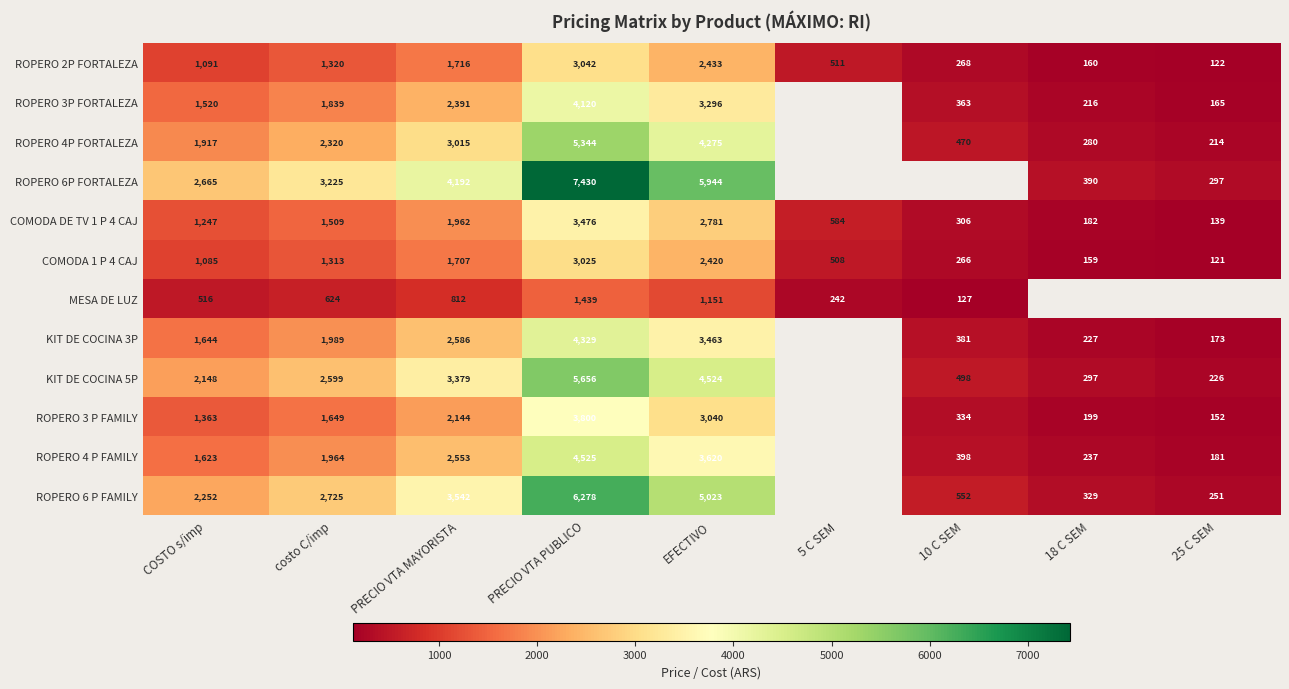

What is the total value across all series at COSTO s/imp?

19071